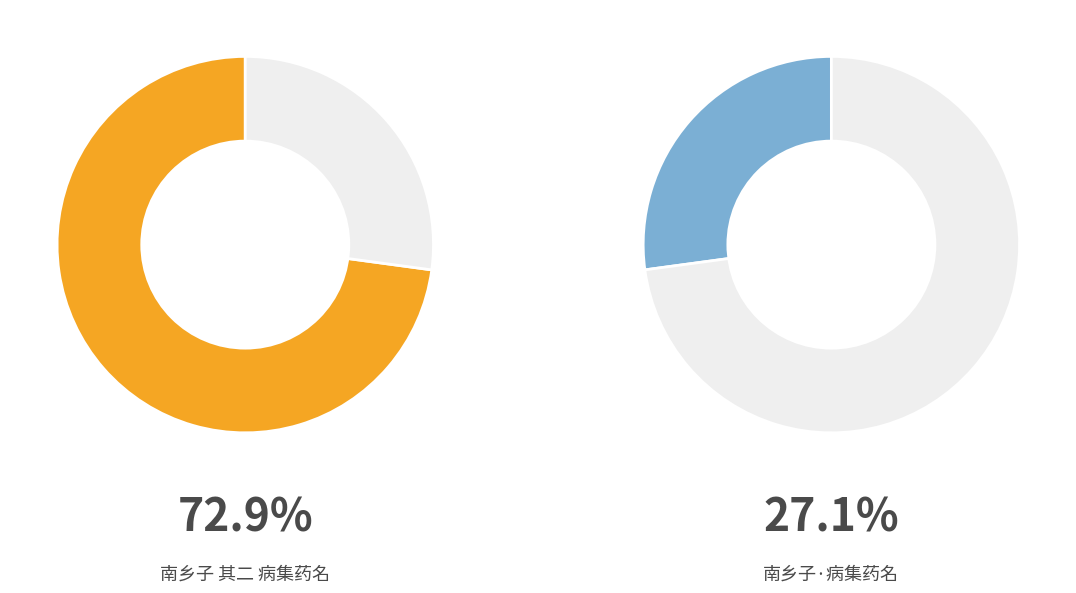

Which has a higher value, 南乡子·病集药名 or 南乡子 其二 病集药名?

南乡子 其二 病集药名